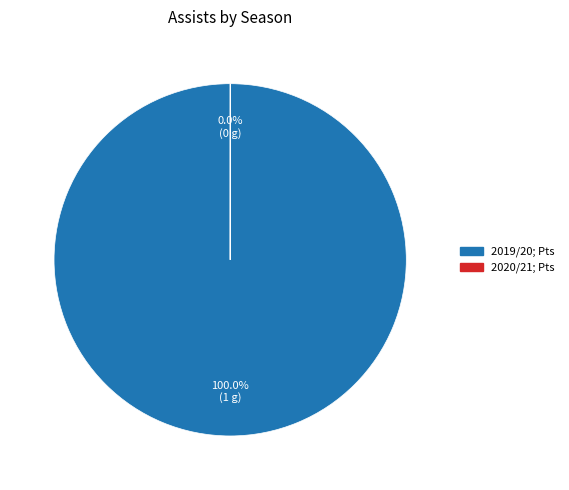

Does any single category account for the majority?

Yes